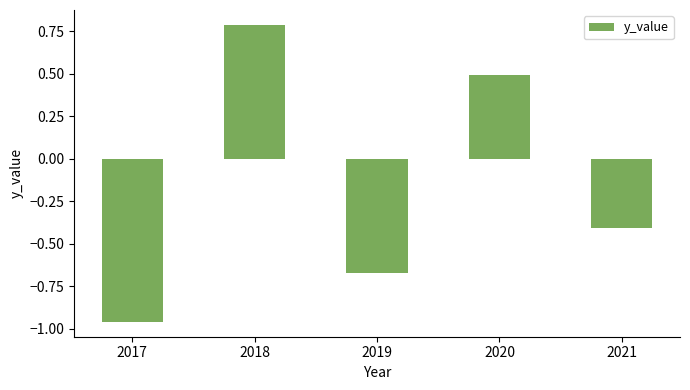

What is the difference between the second highest and second lowest values?

1.2